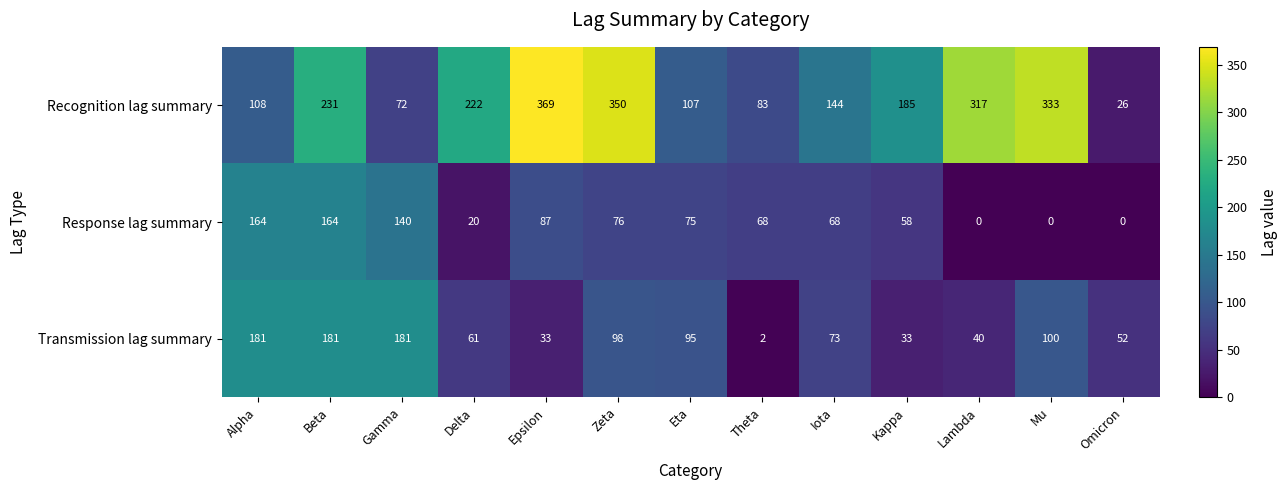

What is the total value across all series at Beta?

576